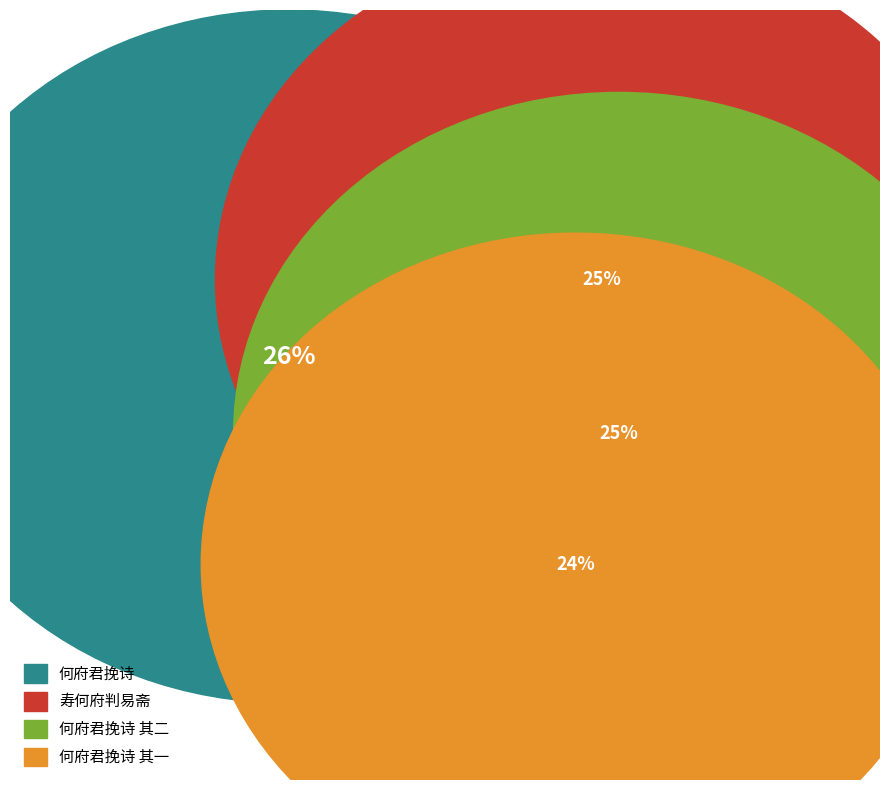

Which has a higher value, 何府君挽诗 其二 or 何府君挽诗?

何府君挽诗